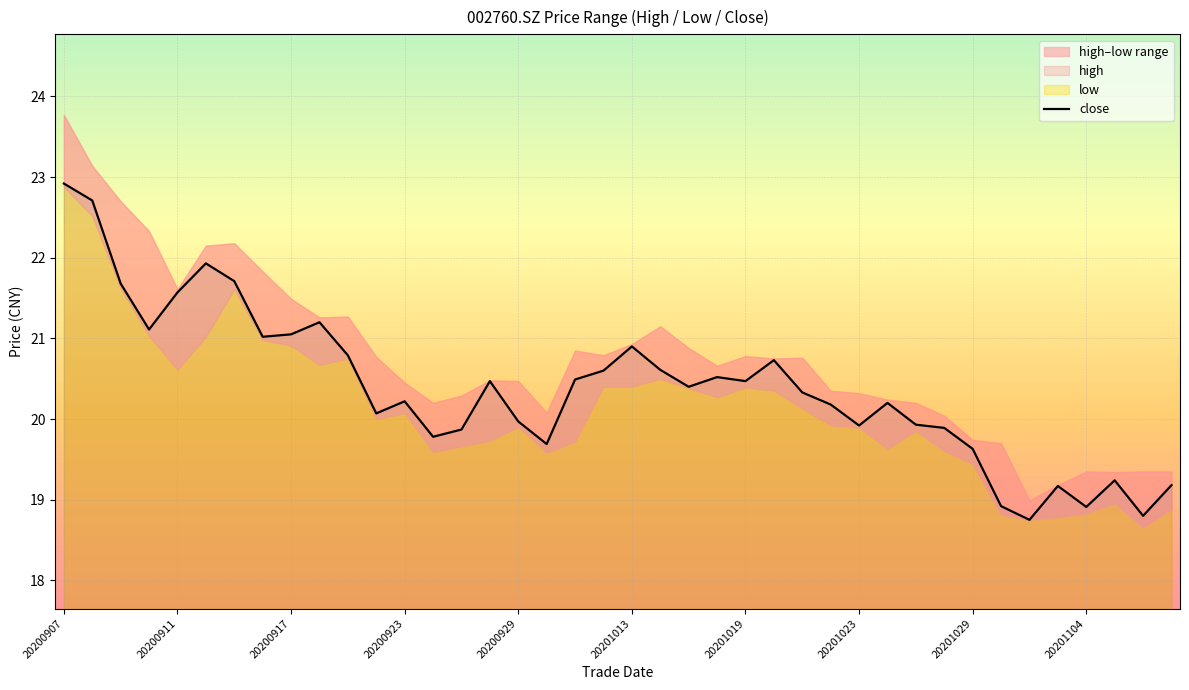

Which category has the highest value in the close series?

20200907